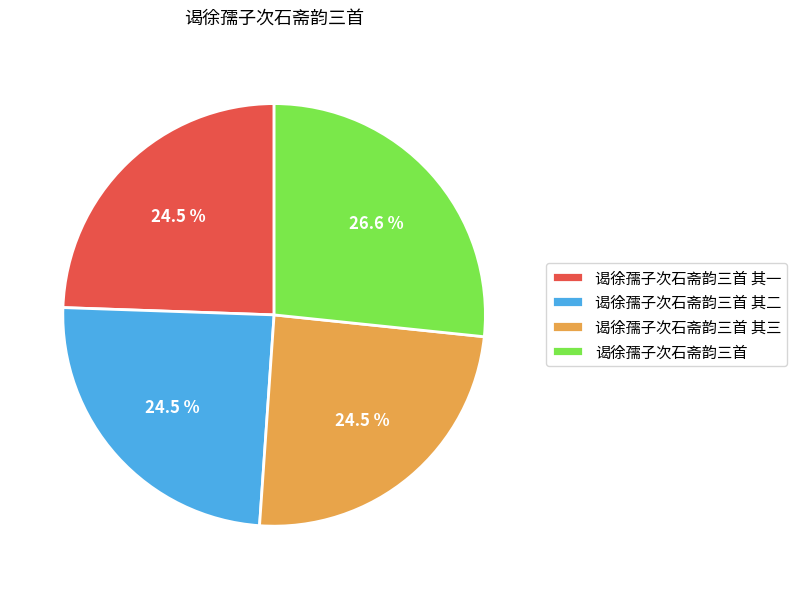

Does 谒徐孺子次石斋韵三首 其一 account for over 50% of the chart?

No